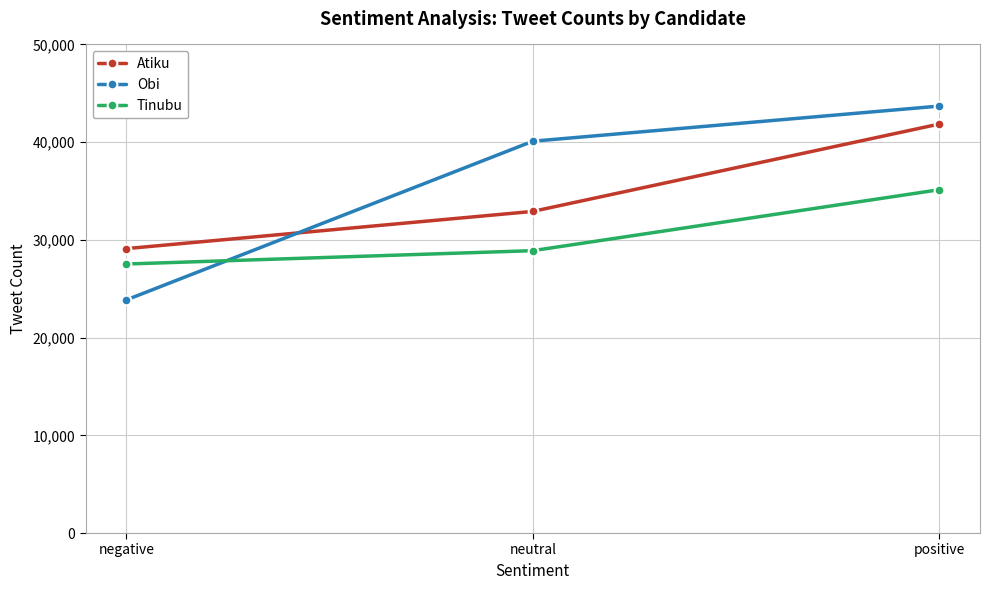

How many series are shown in this chart?

3